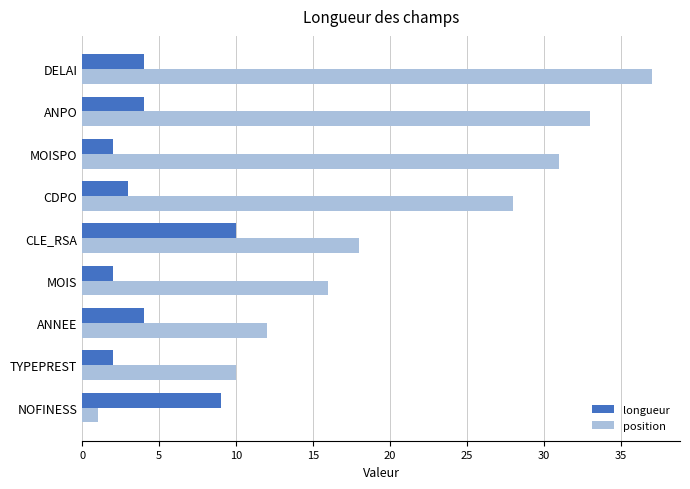

Where is position nearest to the value 19?

CLE_RSA